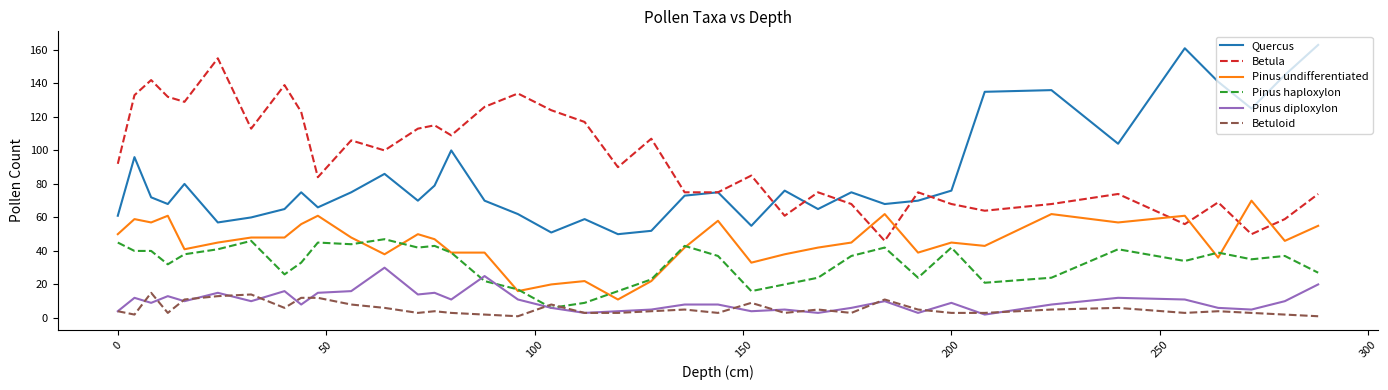

True or false: Quercus and Betuloid intersect in this chart.

False